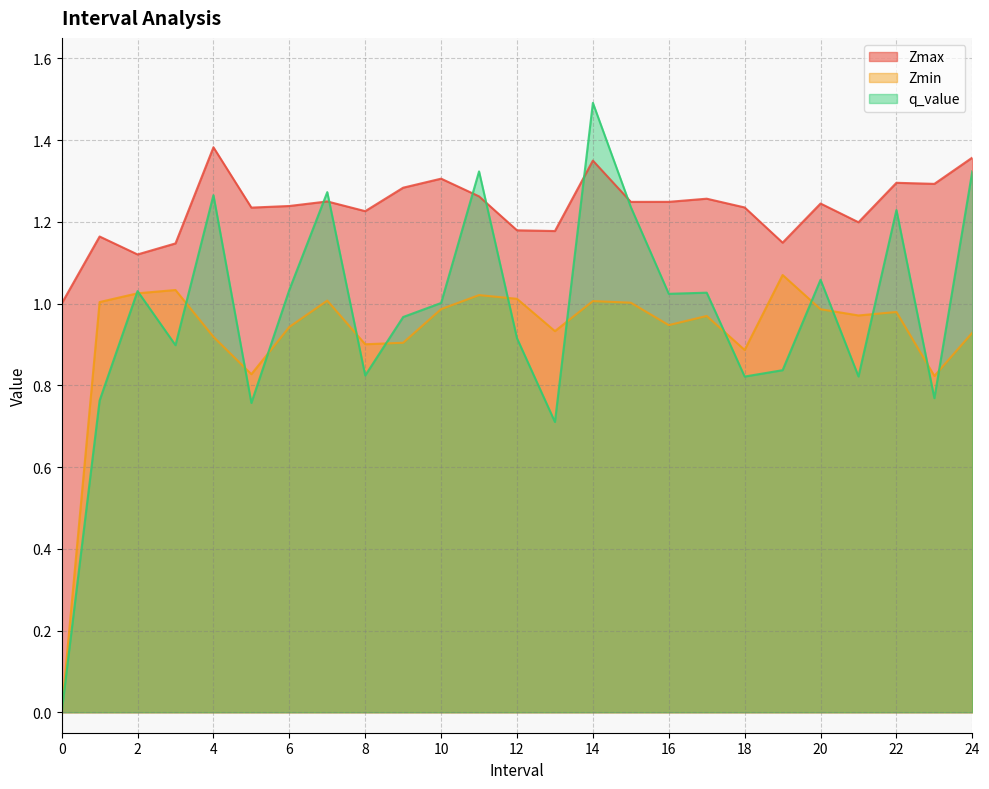

What is the difference between the second highest and minimum values in the Zmin series?

1.0